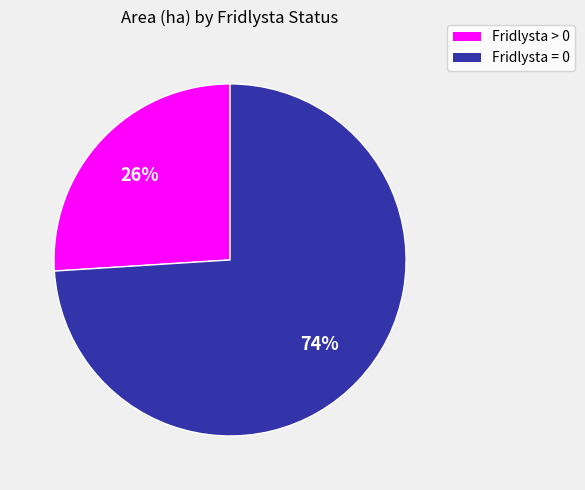

Is there a majority slice in this chart?

Yes